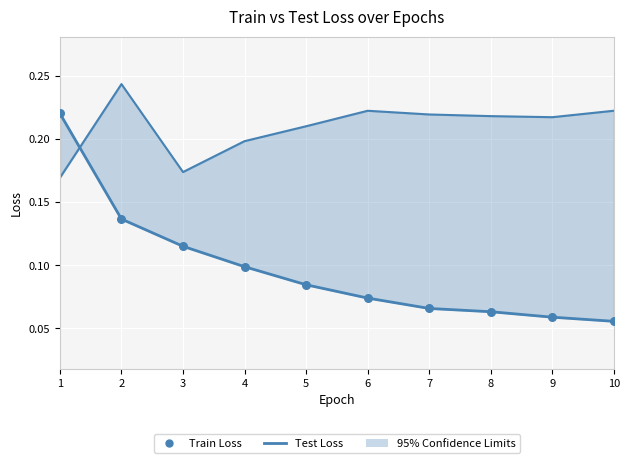

At how many categories does at least one series exceed 0?

10